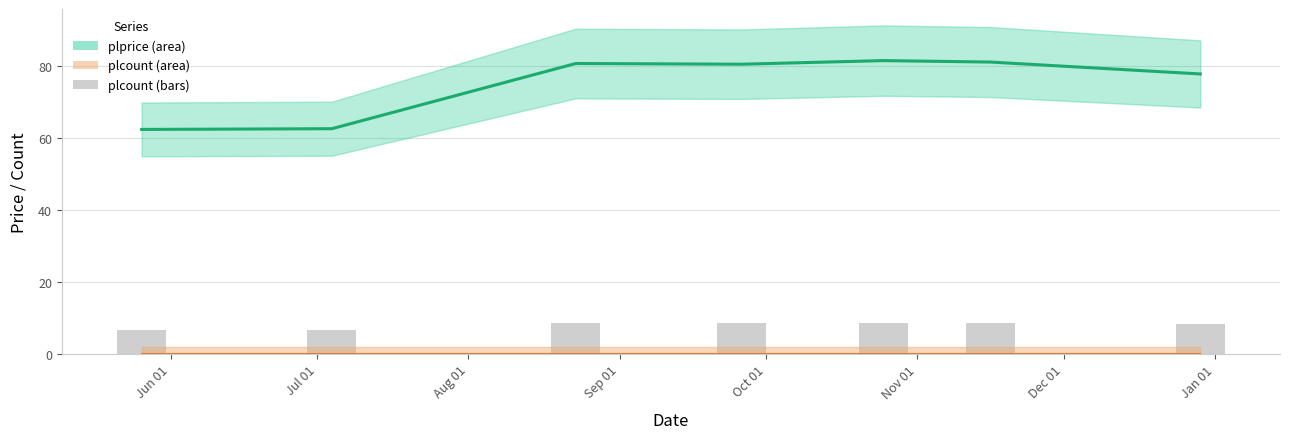

How many data points does each series have?

7